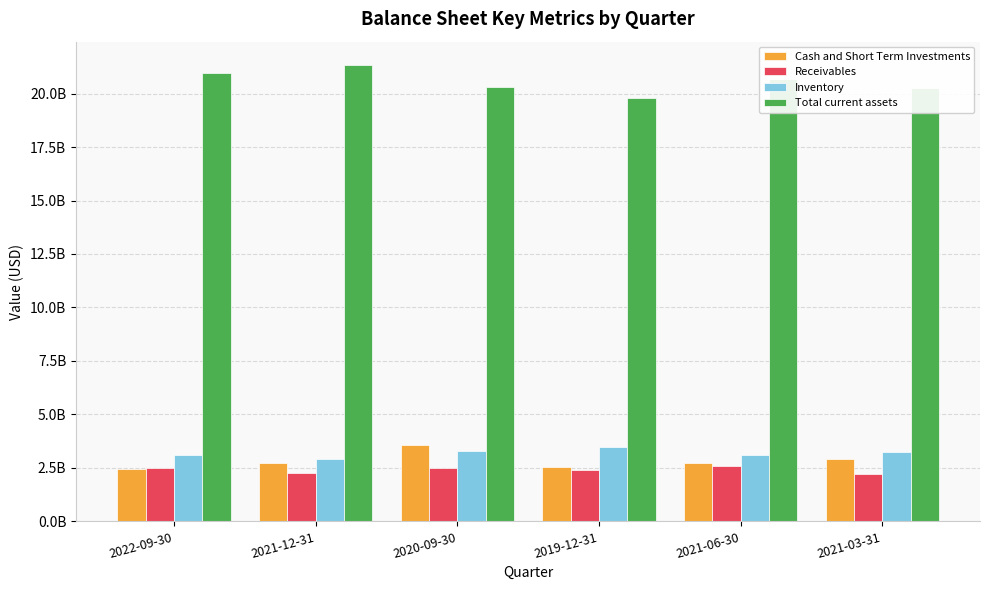

Where does the Cash and Short Term Investments series first go above 2745000000?

2020-09-30